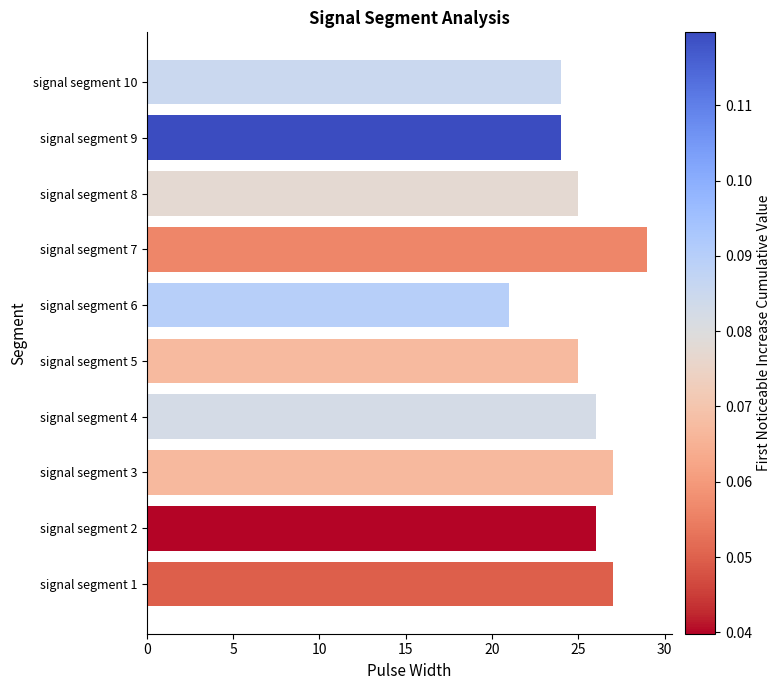

Count the number of categories in the chart.

10